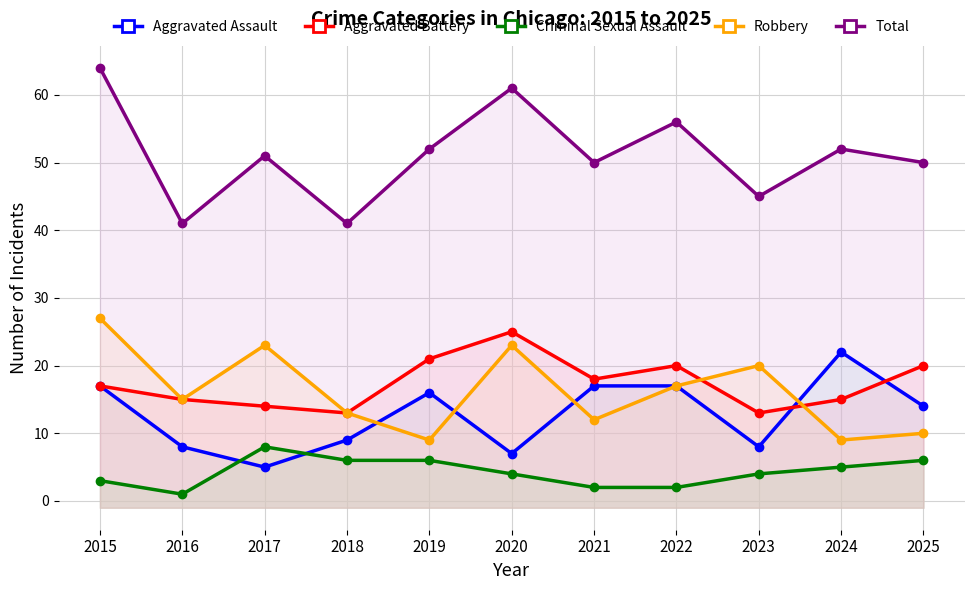

Which category has the highest value across all series?

2015